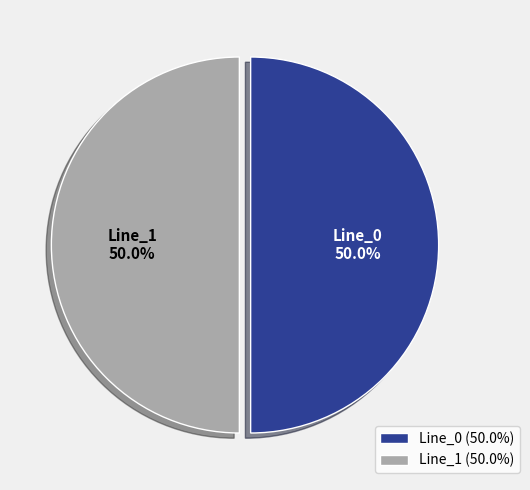

Combined, what portion of the pie is Line_0 (50.0%) and Line_1 (50.0%)?

100.0%